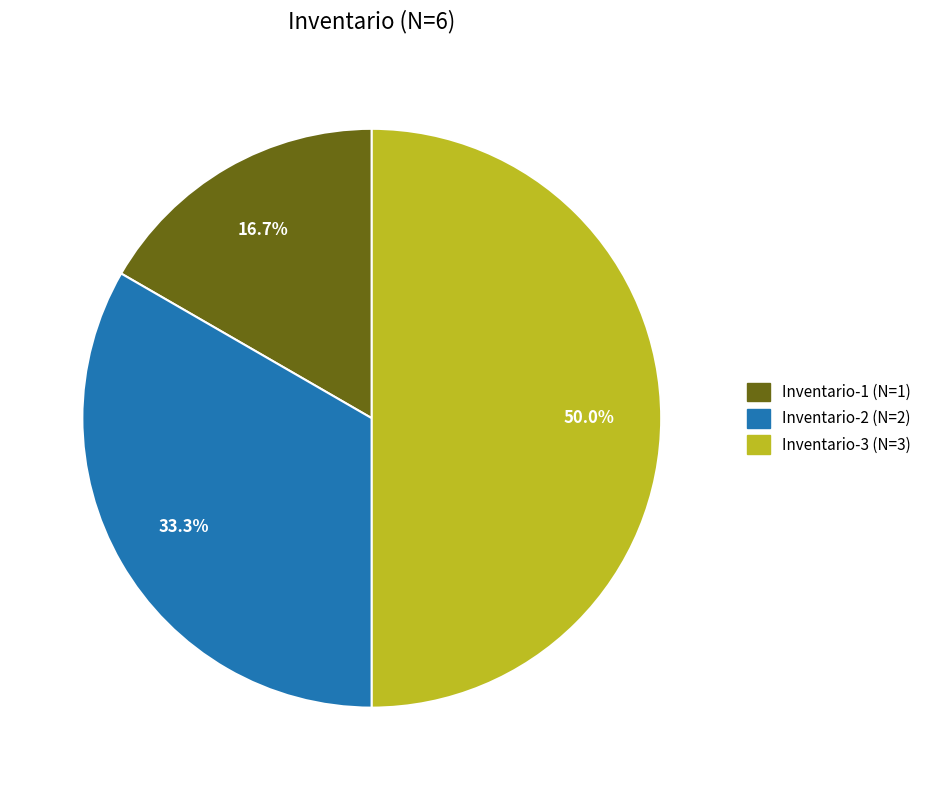

What percentage is the Inventario-1 slice, to the nearest percent?

17%